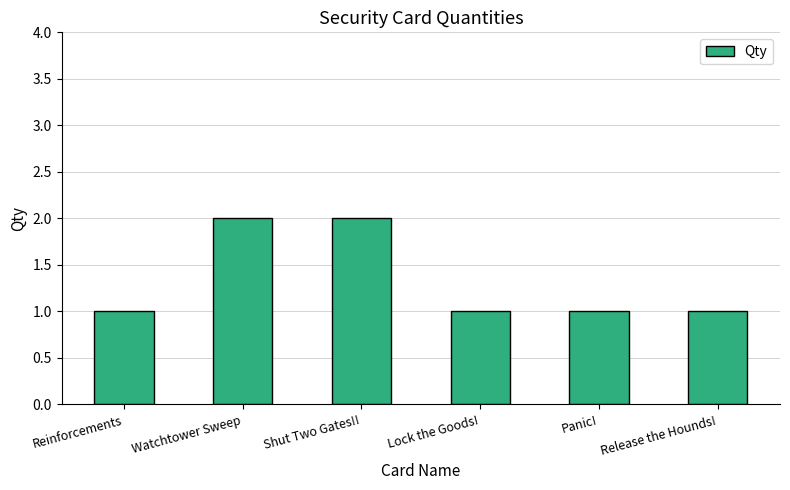

Is it true that the value at Release the Hounds! is 1?

True